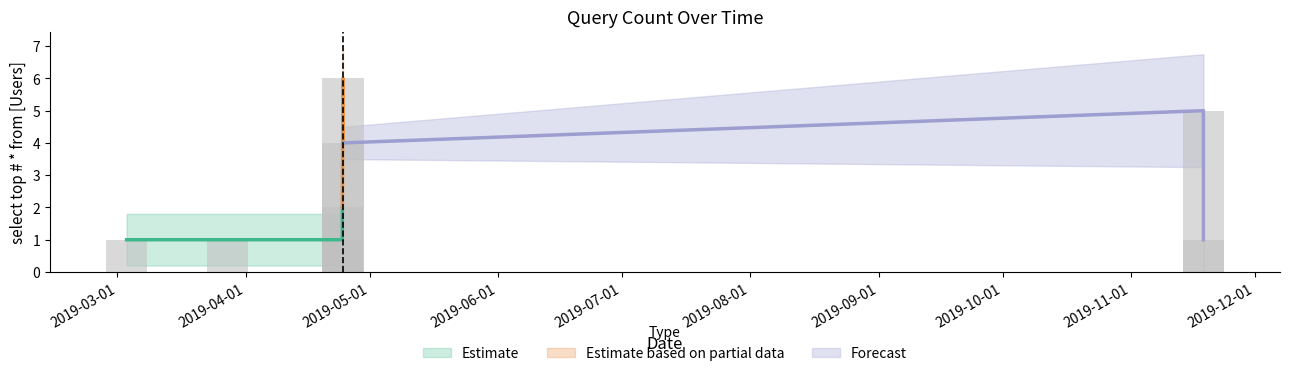

Where is the data nearest to the value 3?

2019-04-24 09:08:00